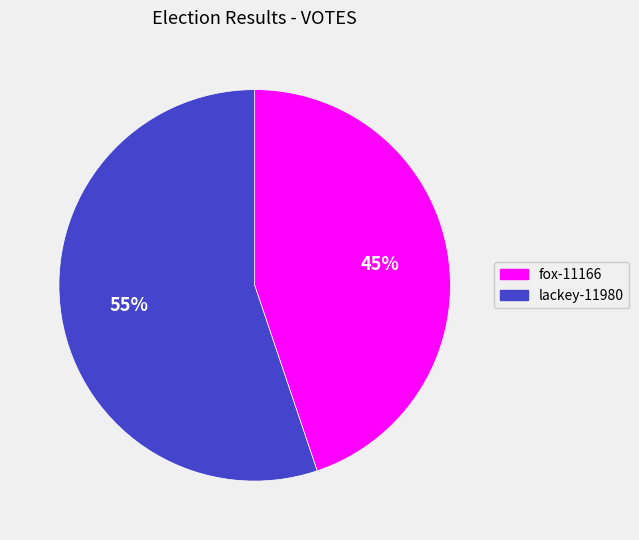

Is there a majority slice in this chart?

Yes